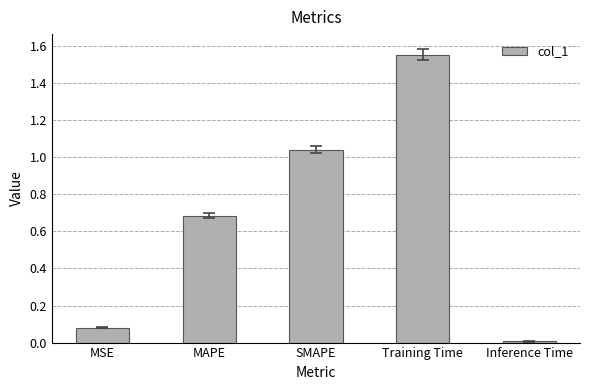

What is the label of the 3rd bar from the left?

SMAPE